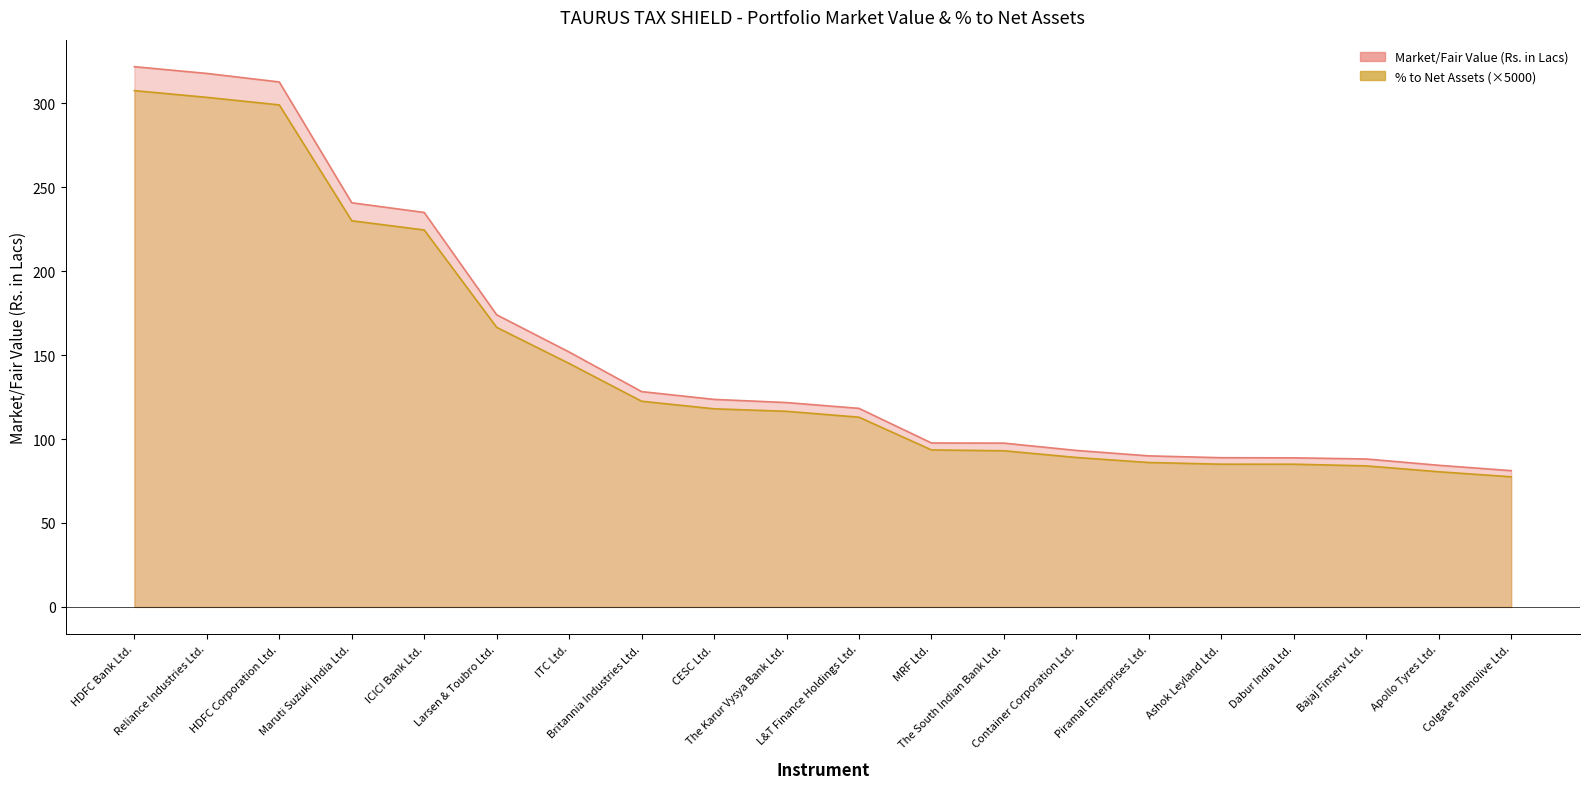

What value does the % to Net Assets series have at L&T Finance Holdings Ltd.?

113.0